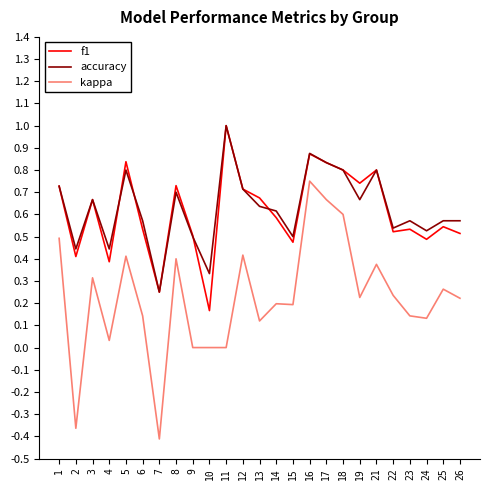

The f1 series shows 0.3 at 3. True or false?

False